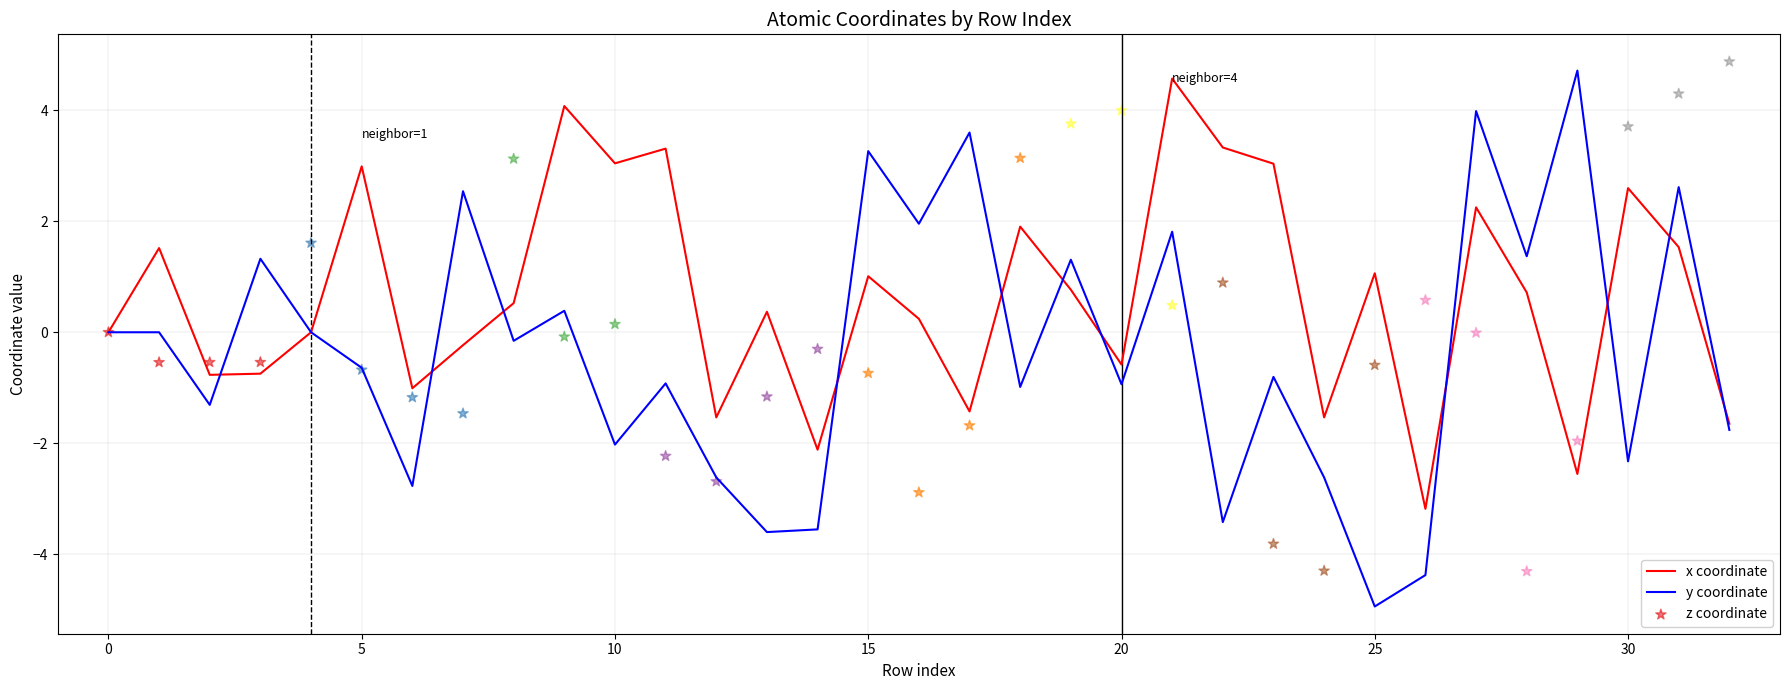

Which series contains the lowest Y value?

y coordinate